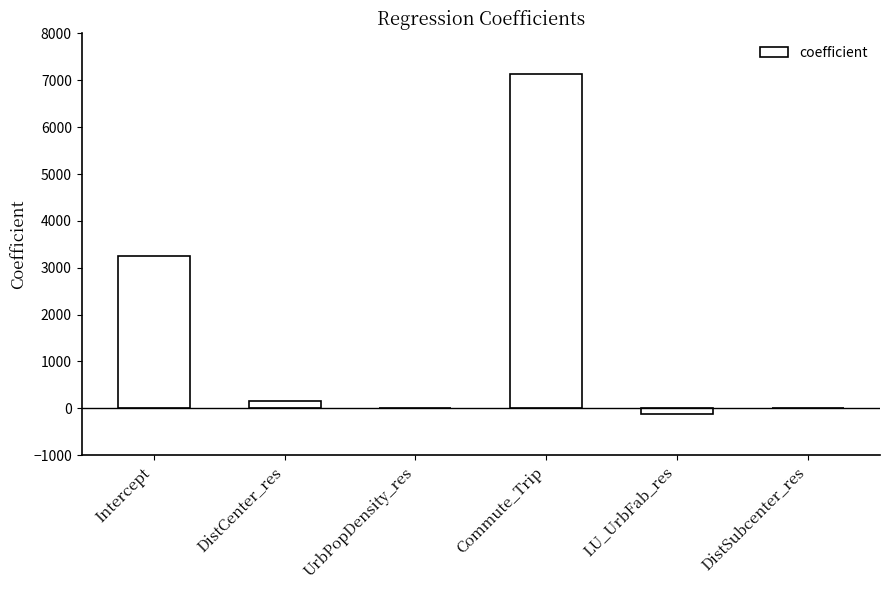

What is the change in value from Commute_Trip to LU_UrbFab_res?

-7248.1